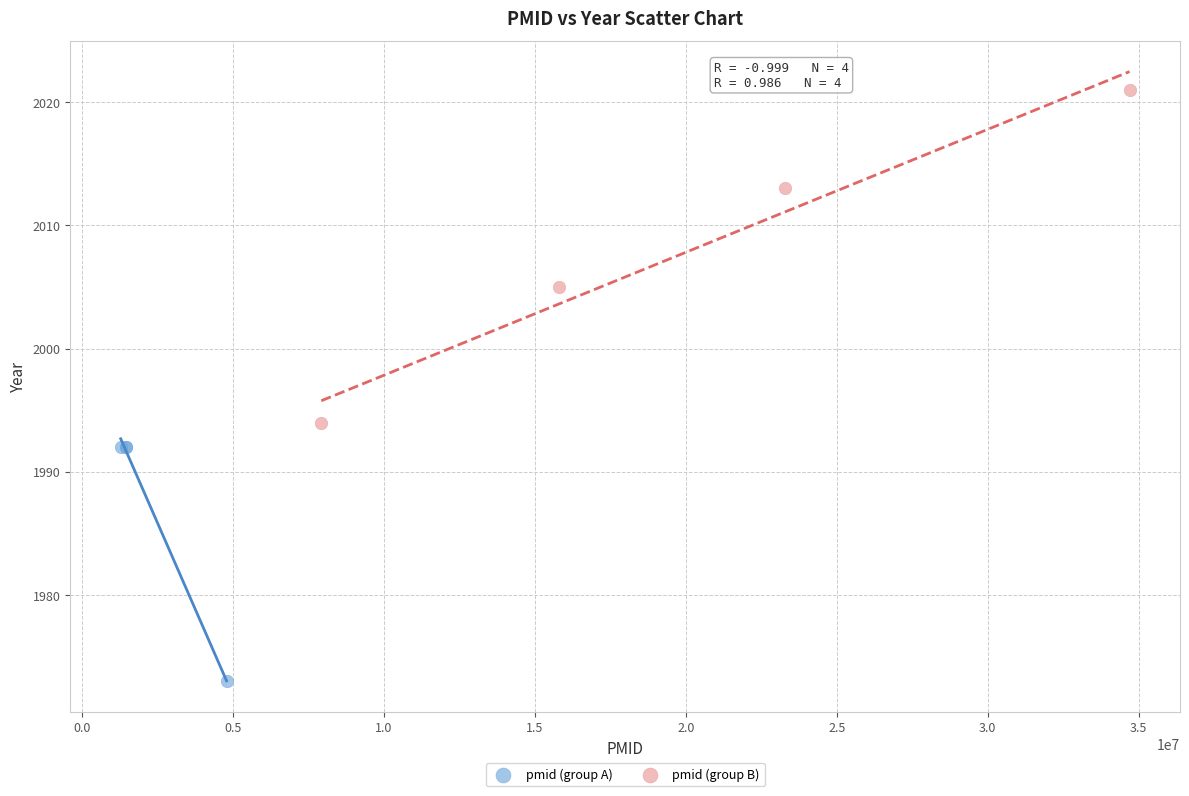

Which series has the widest spread of Y values?

pmid (group B)